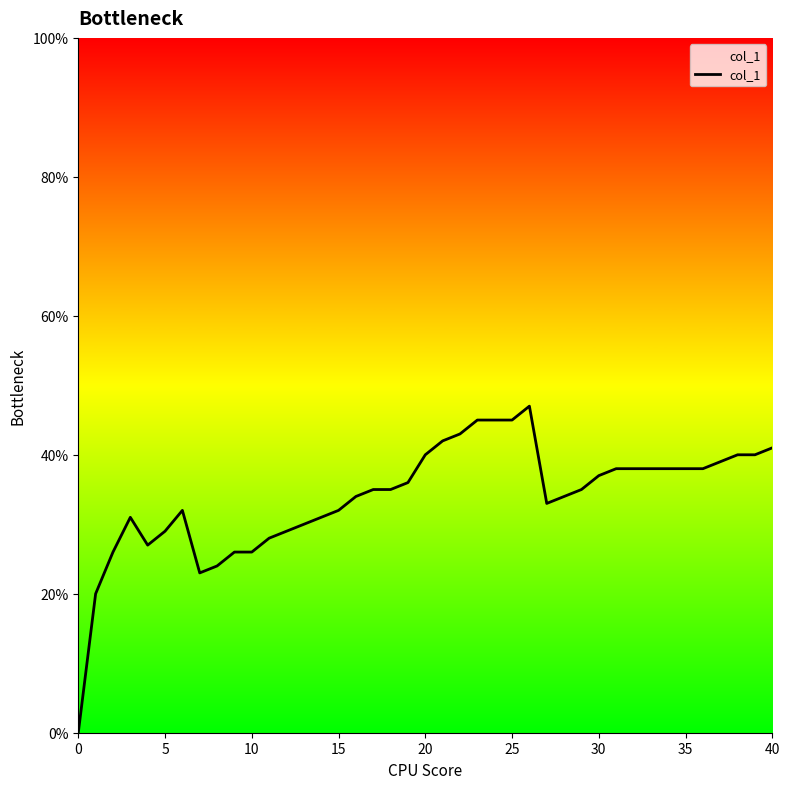

Does the chart display data point markers on the line(s)?

No